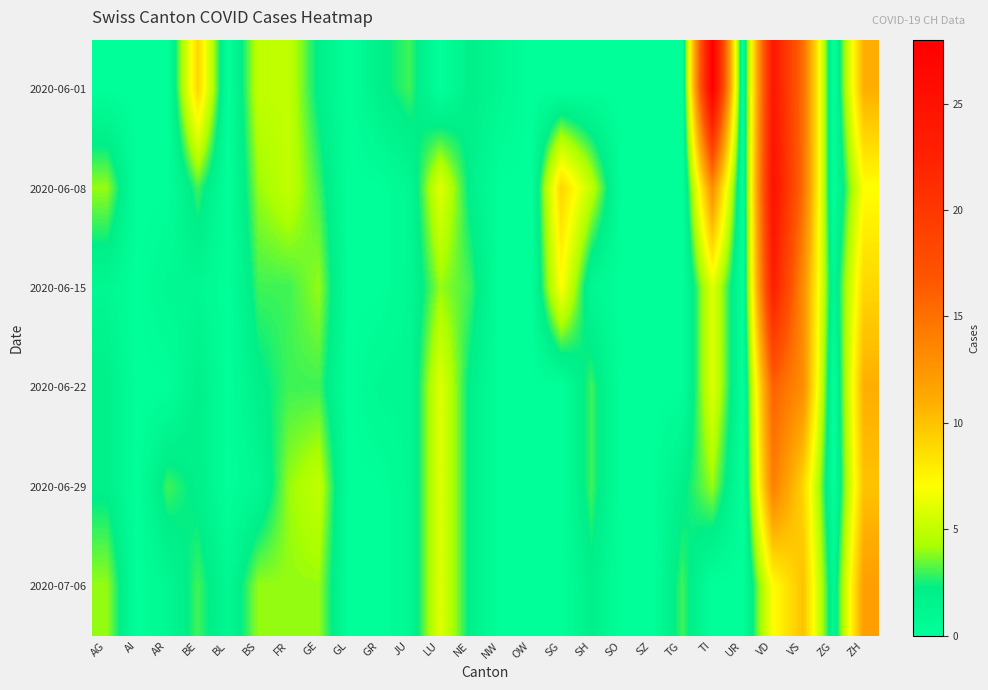

Which label corresponds to the smallest value in the chart?

AG